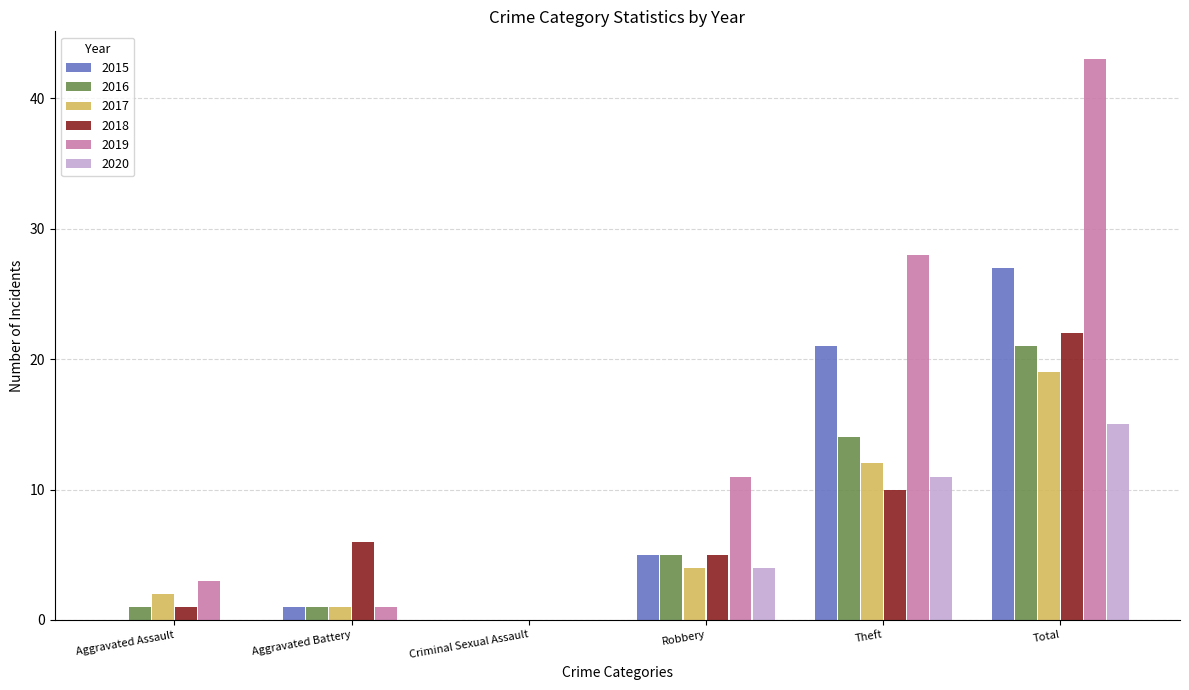

What is the sum of the 2019 values at Aggravated Battery and Total?

44